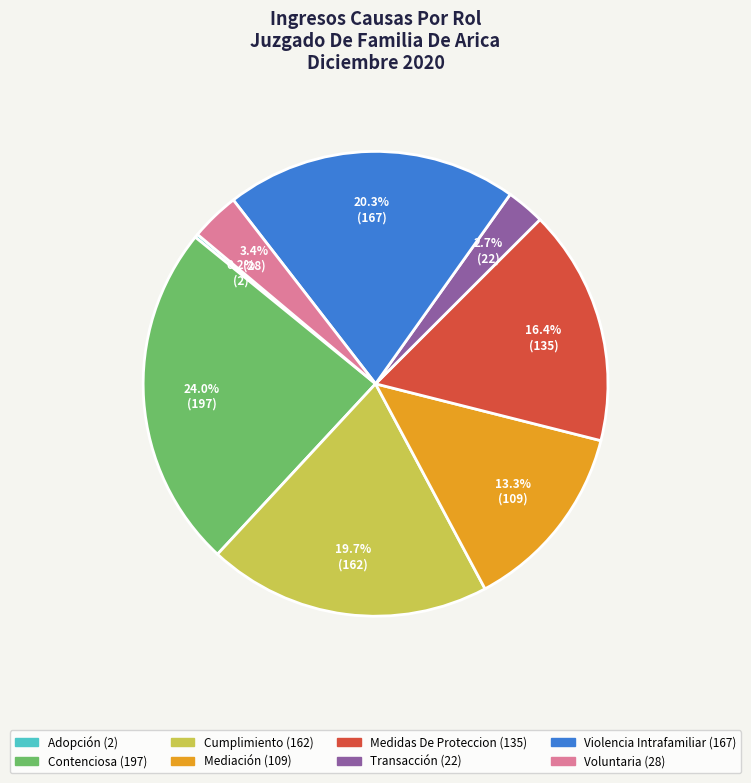

Between Violencia Intrafamiliar and Contenciosa, which is larger?

Contenciosa